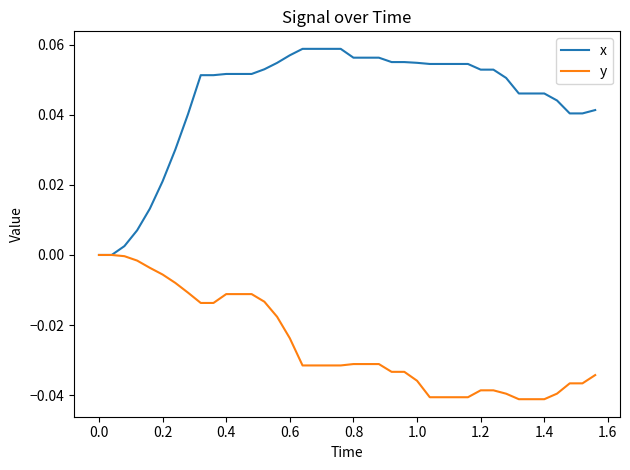

Which series has the largest range (max minus min)?

x